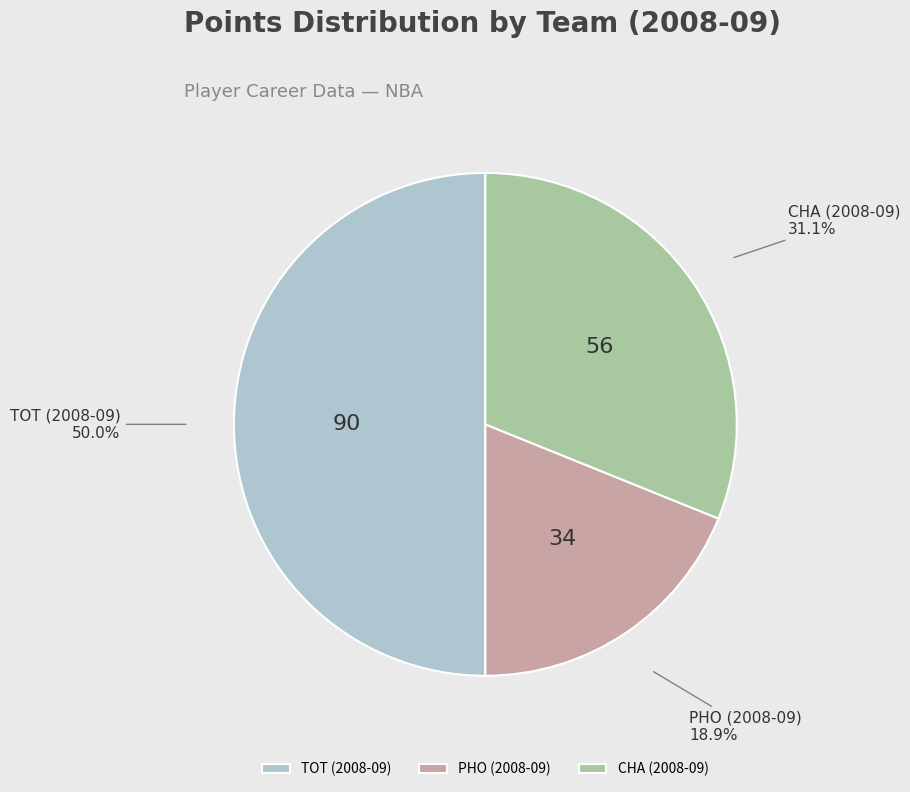

How many segments does this pie chart have?

3